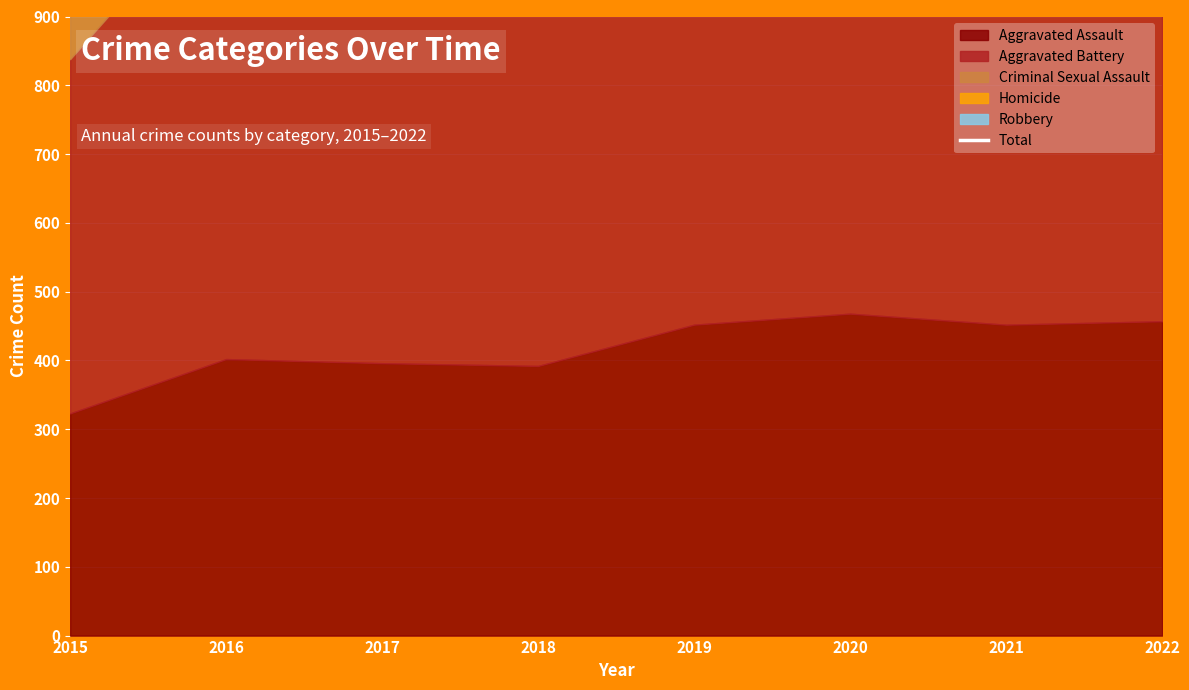

Where does the data first go above 1911?

2016